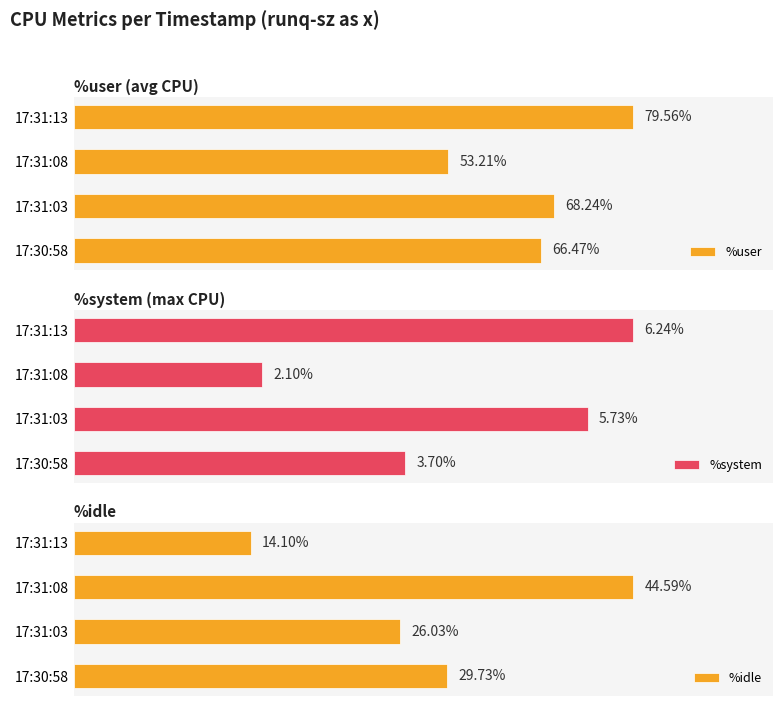

List the labels in order of %user value, smallest first.

17:31:08, 17:30:58, 17:31:03, 17:31:13